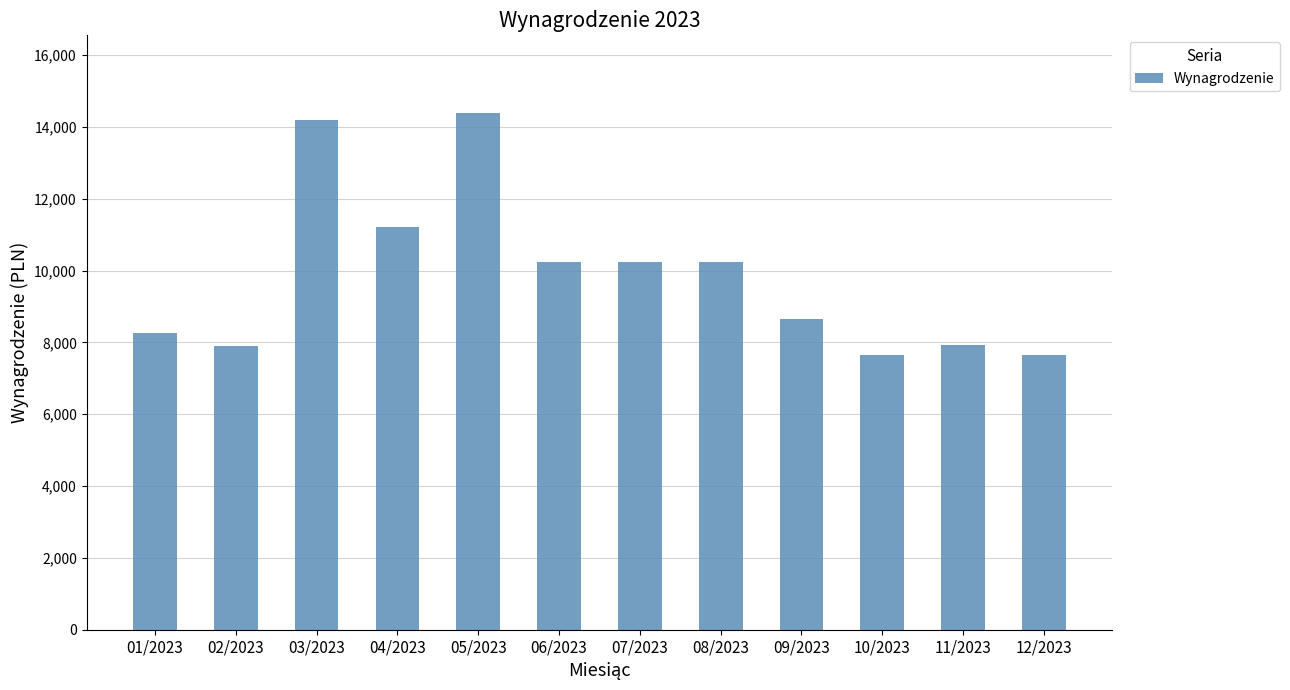

The chart shows a value of 13471.0 at 01/2023. True or false?

False